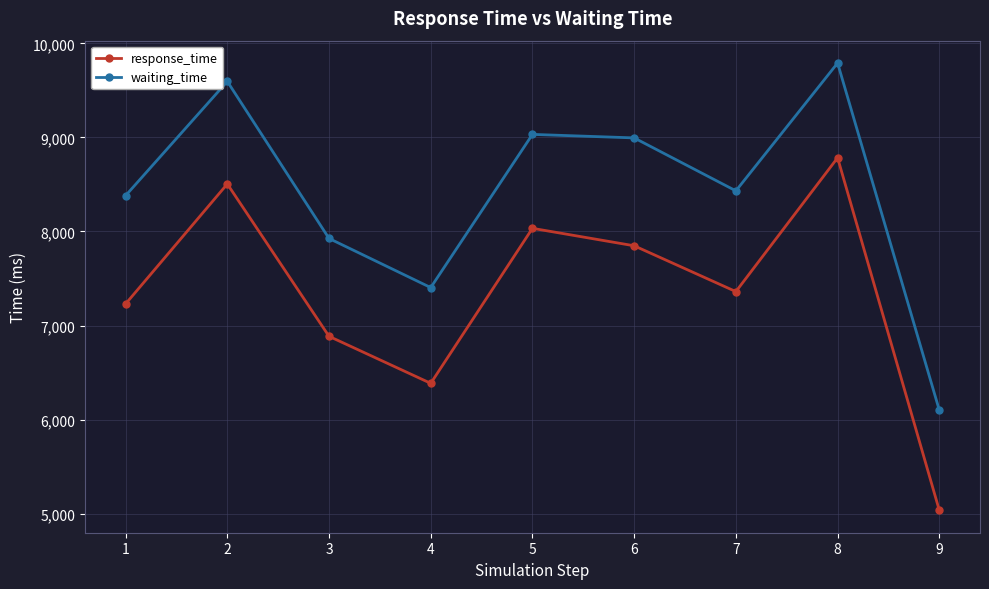

True or false: waiting_time has more than 0 points higher than both neighbors.

True